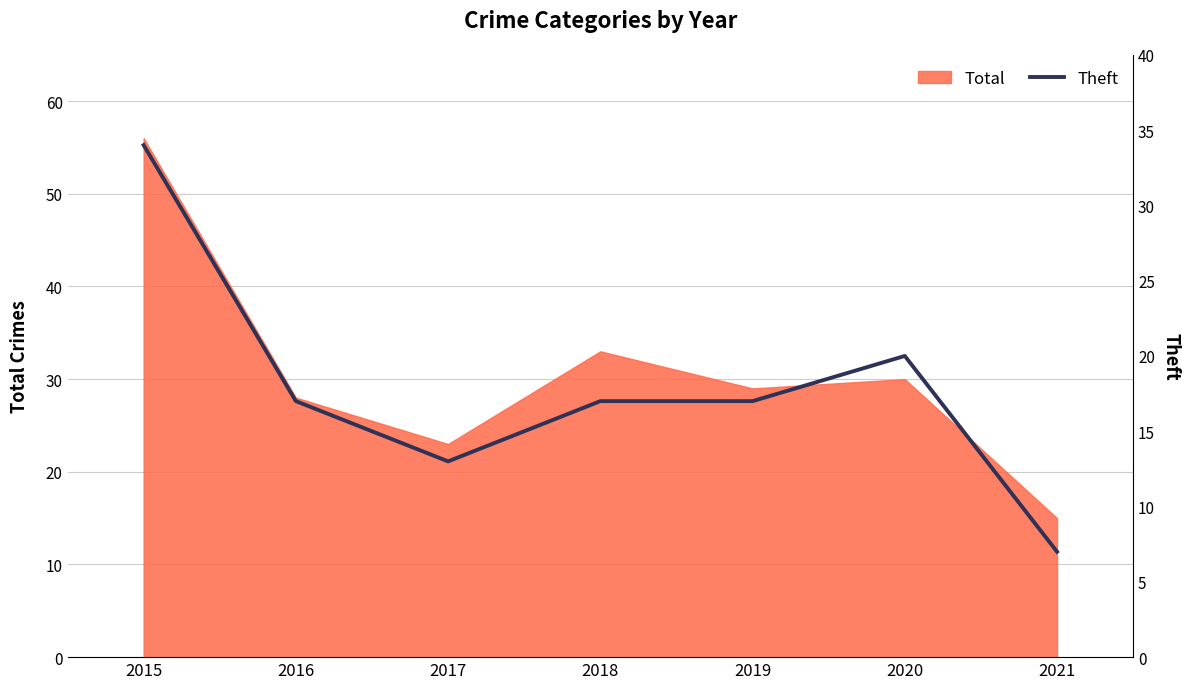

Where does the data first go above 17?

2015